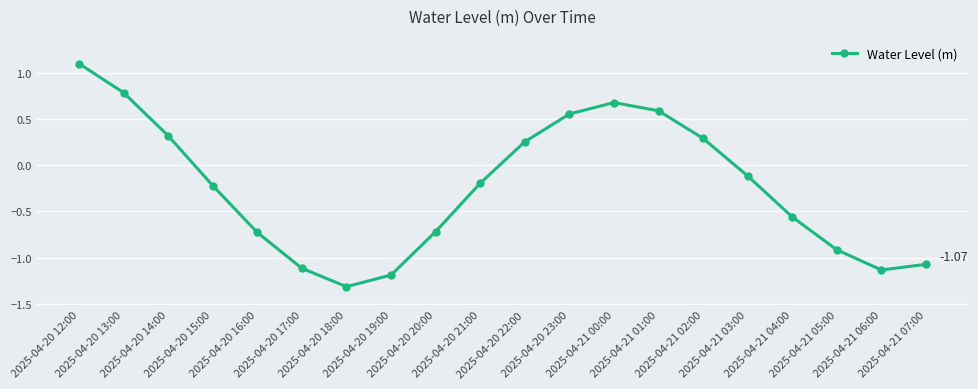

True or false: the data has more than 0 interior local peaks.

True